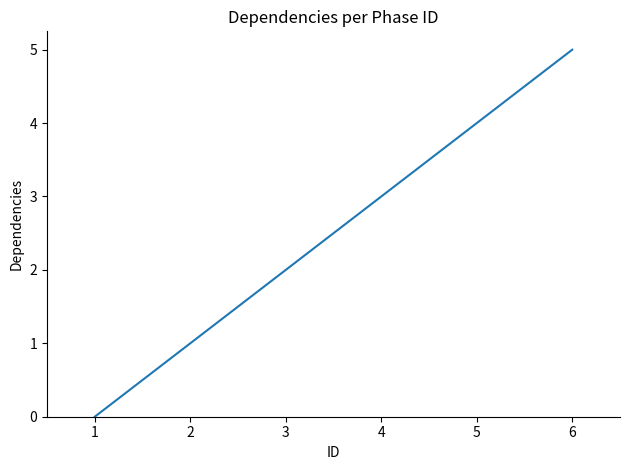

Rank the categories by value from highest to lowest.

6, 5, 4, 3, 2, 1